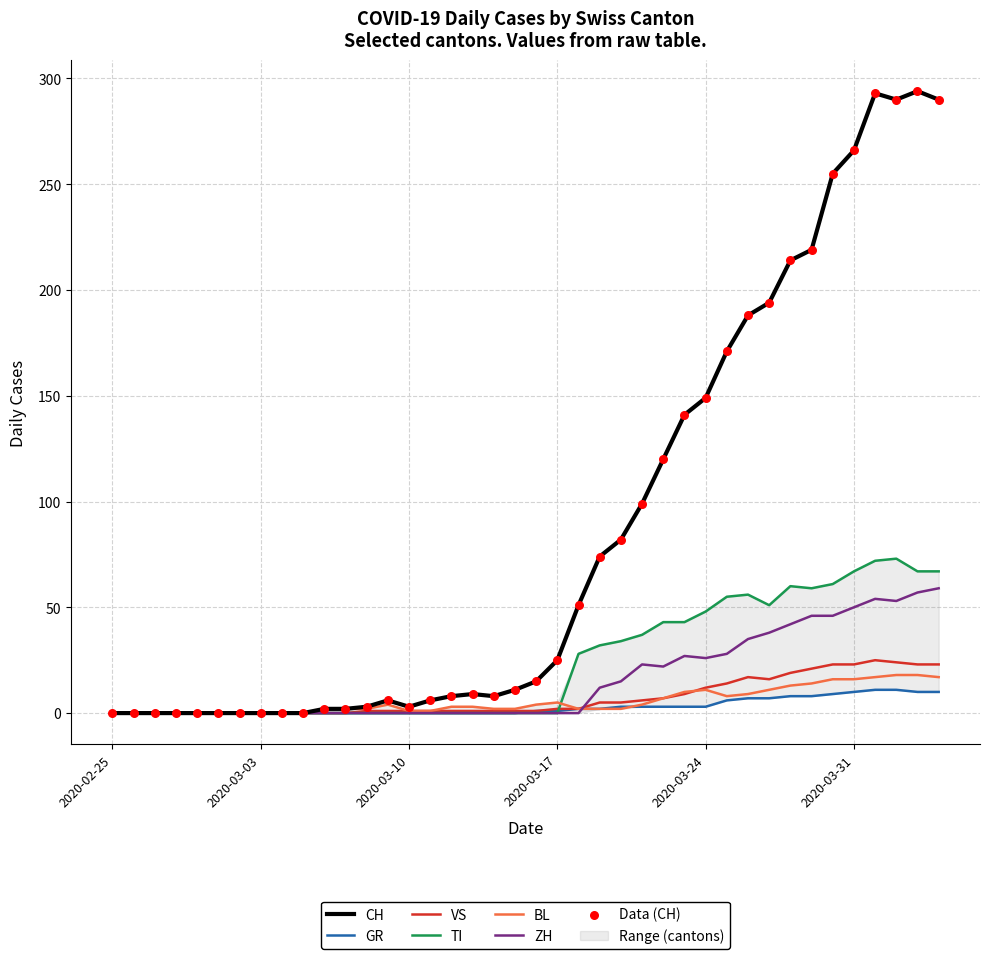

Which series contains the highest Y value?

CH